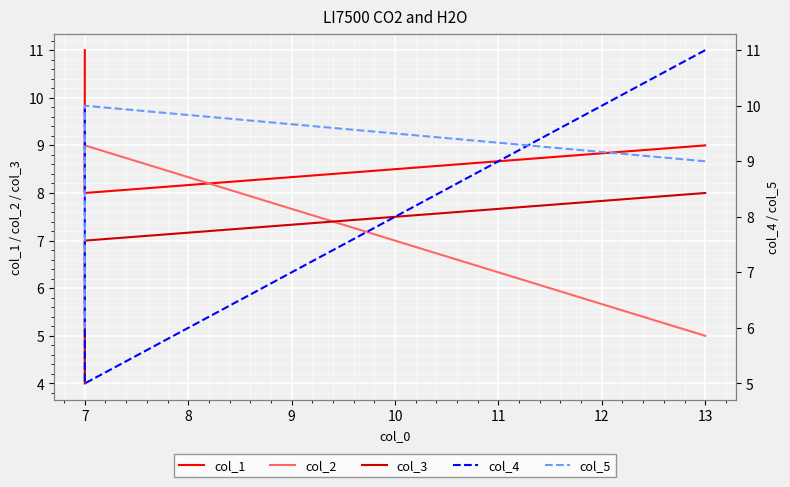

What is the value of the col_3 point at the 3rd from the left?

4